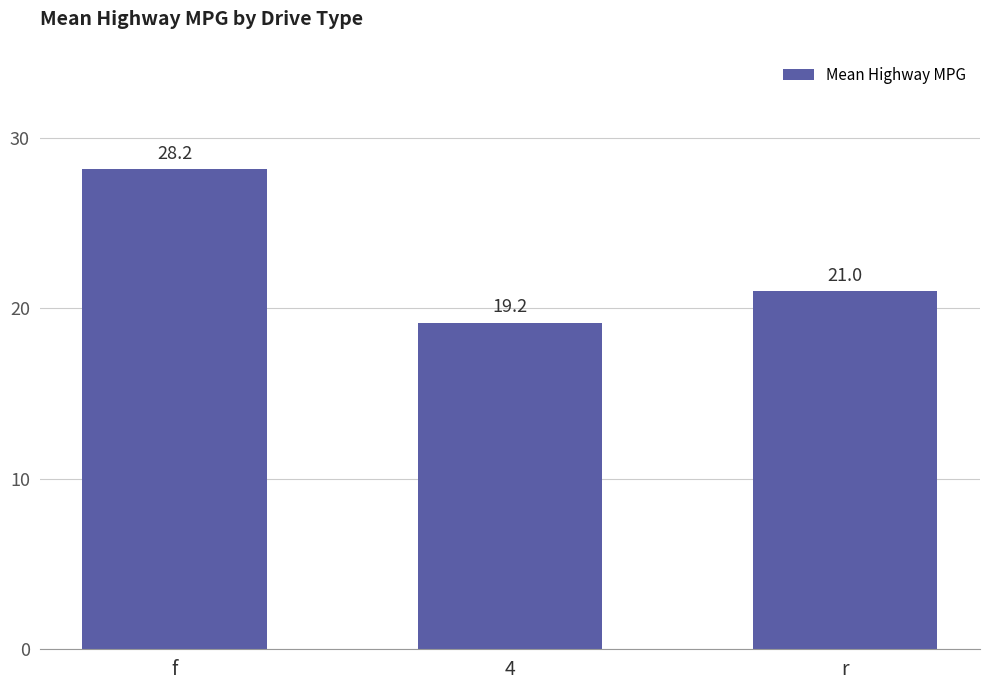

What is the sum of all values?

68.3